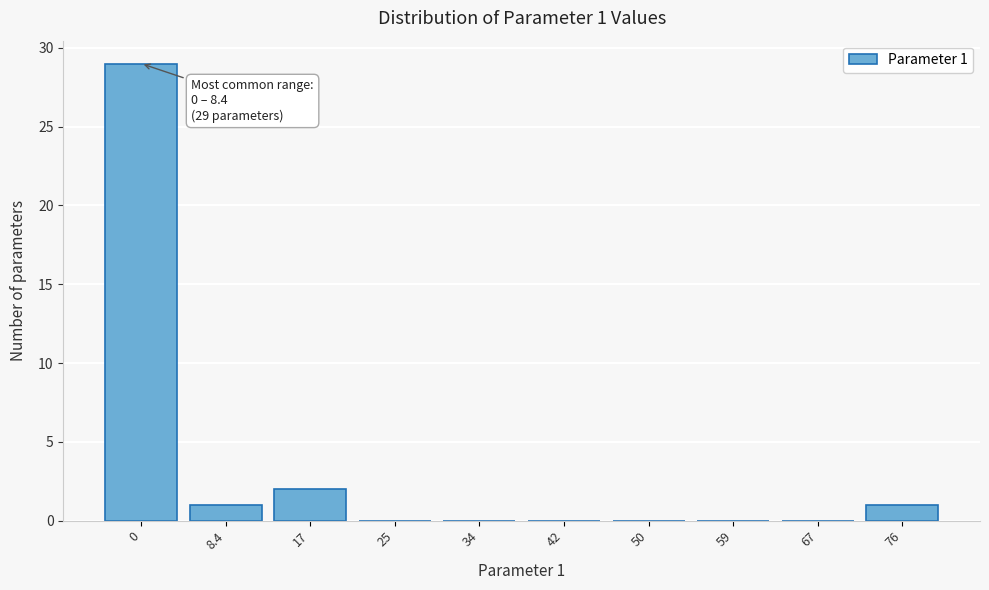

What is the sum of all values?

33